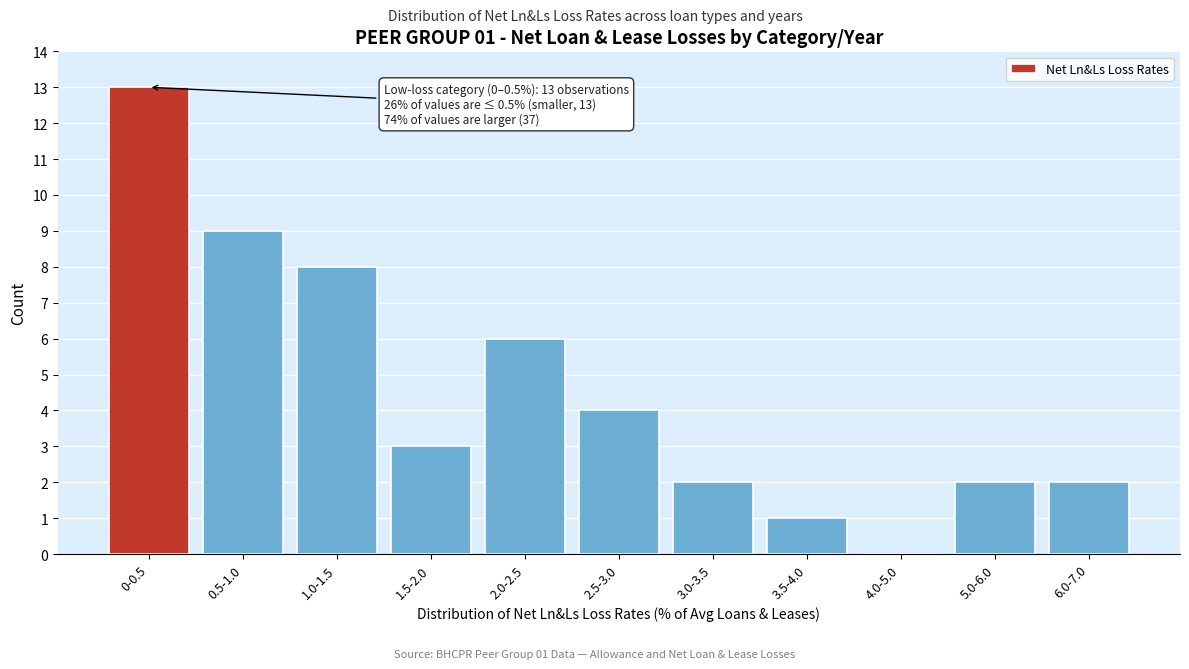

Reading left to right, transcribe all the data shown in this chart.

0-0.5=13	0.5-1.0=9	1.0-1.5=8	1.5-2.0=3	2.0-2.5=6	2.5-3.0=4	3.0-3.5=2	3.5-4.0=1	4.0-5.0=0	5.0-6.0=2	6.0-7.0=2